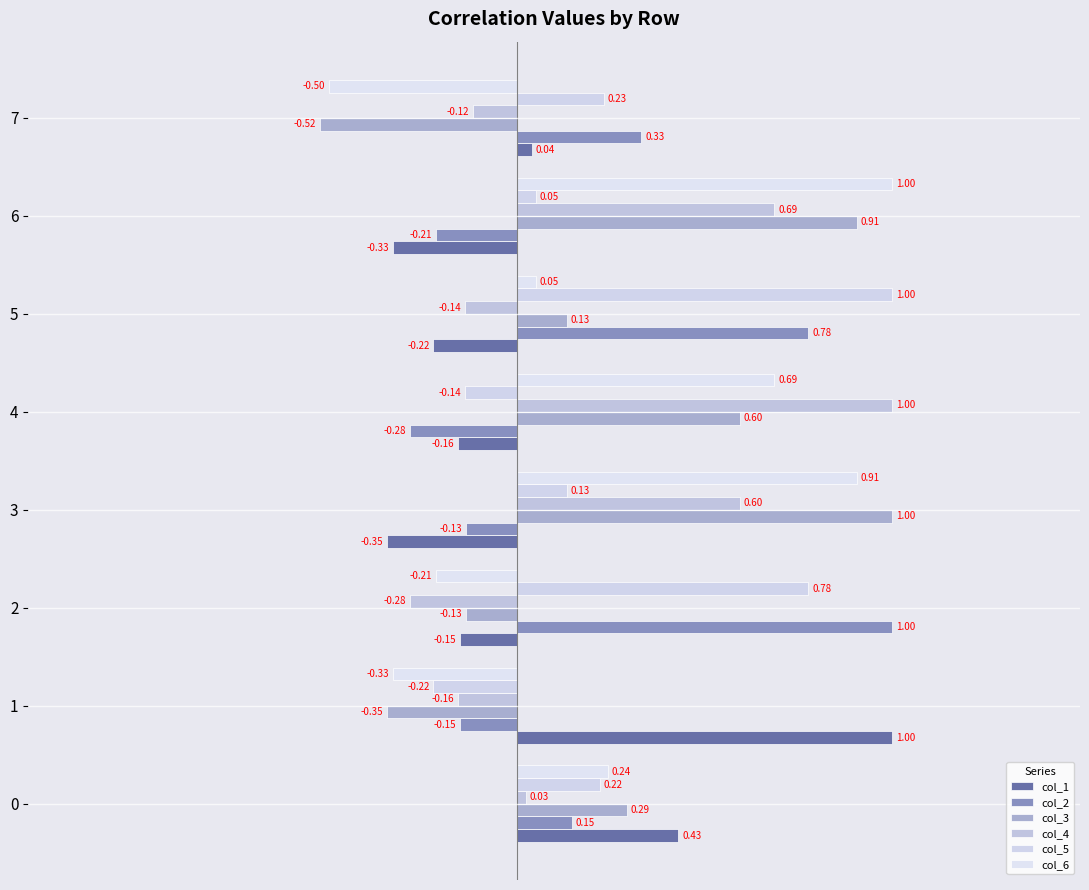

Which category has the lowest value in the col_6 series?

7